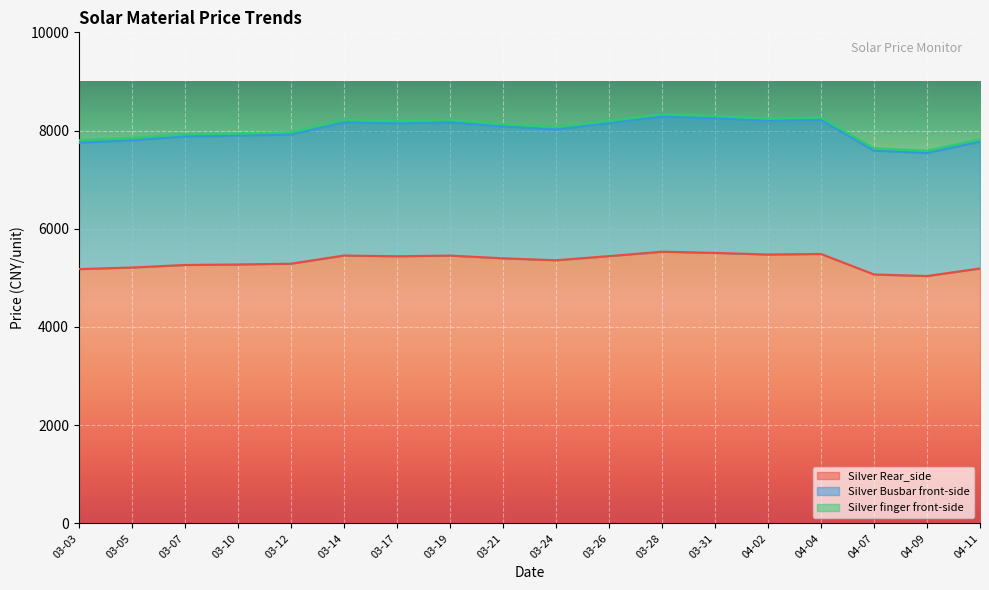

True or false: Silver Busbar front-side and Silver finger front-side intersect in this chart.

False